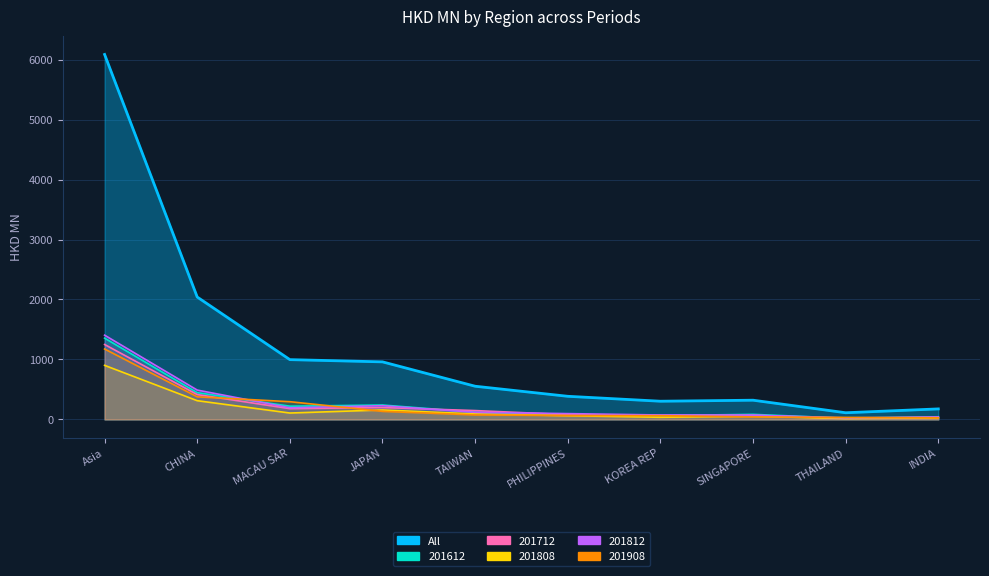

Where is the first local minimum for 201612?

MACAU SAR